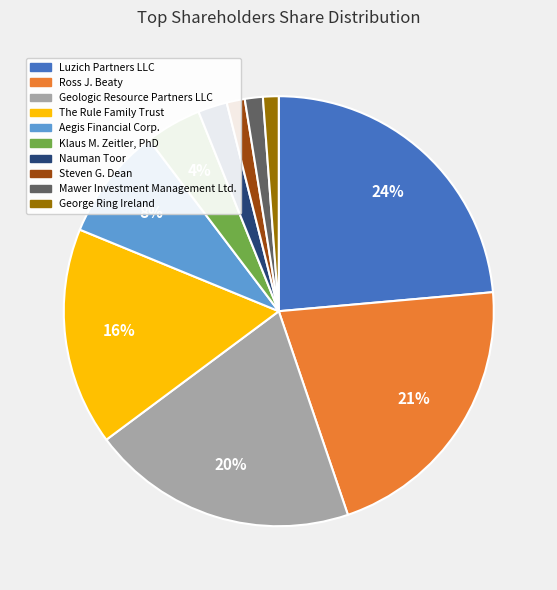

Between George Ring Ireland and The Rule Family Trust, which is larger?

The Rule Family Trust